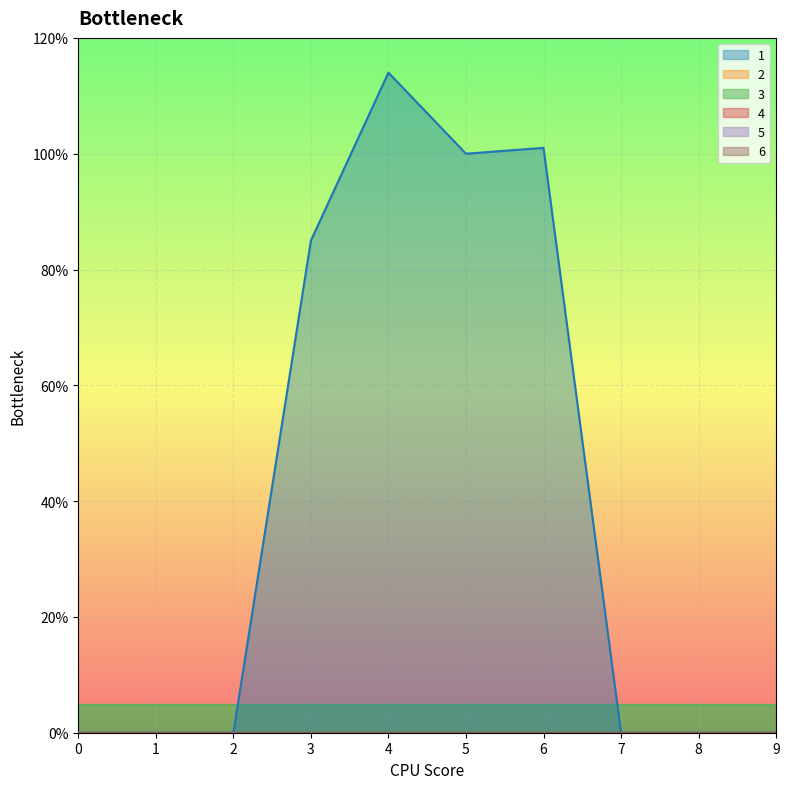

Does the chart display data point markers on the line(s)?

No